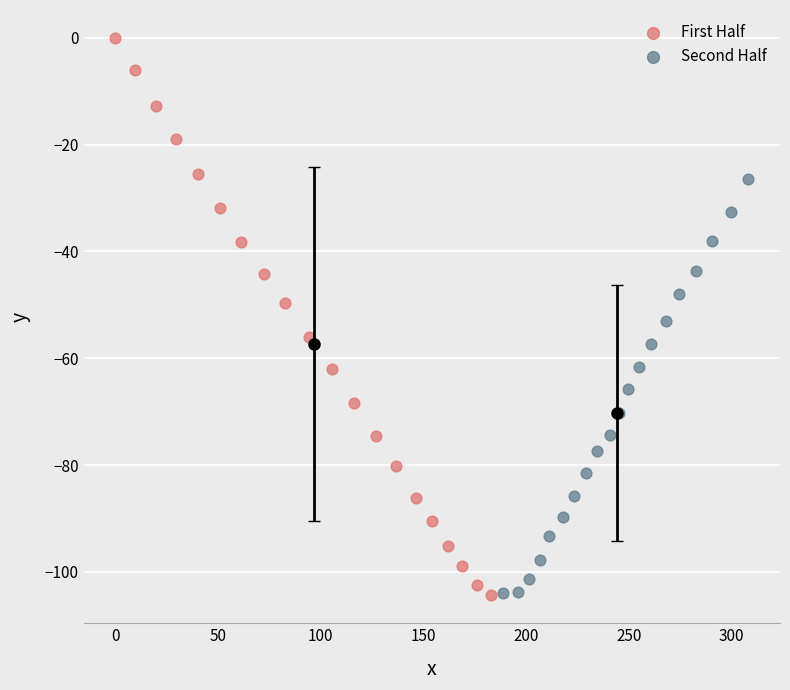

Which series has the largest Y range (max minus min)?

First Half